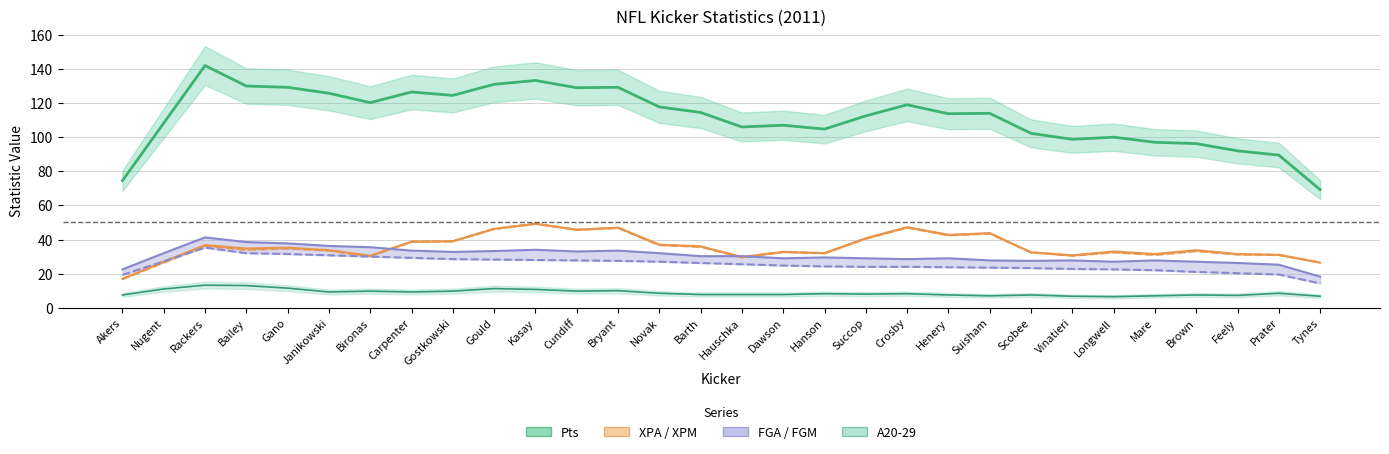

How many interior local valleys does the XPA series have?

9